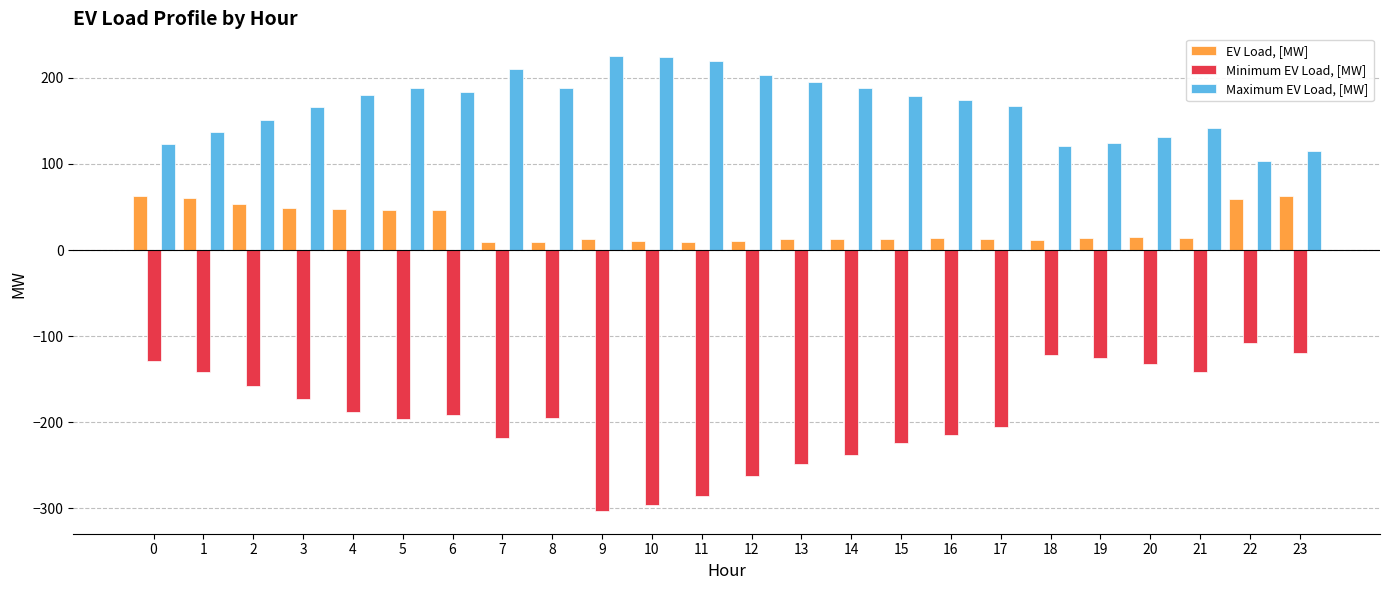

What is the sum of all EV Load, [MW] values?

669.4